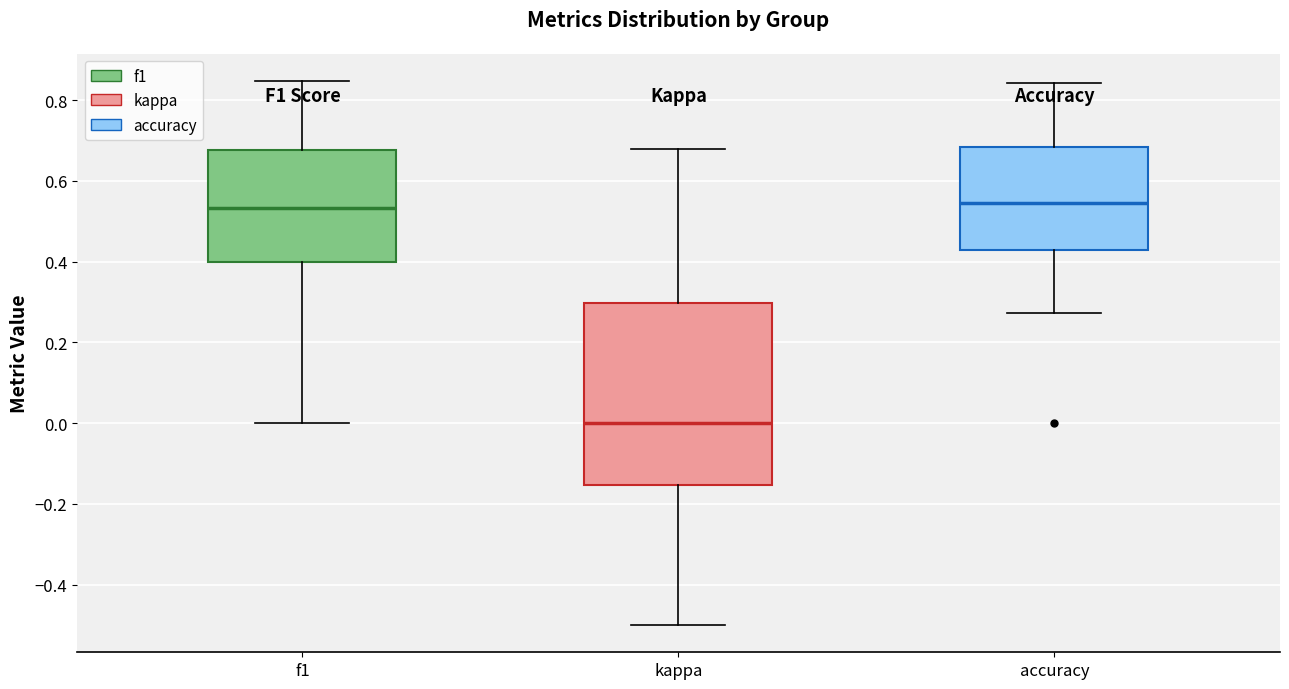

Reading left to right, transcribe this box plot: for each box, give where its median line is, the range the box spans, and where its two whiskers end, as read against the y-axis. The values are not printed on the chart, so give them approximately, as read against the axis.

f1: median 0.54, box 0.40 to 0.68, whiskers 0.00 to 0.84
kappa: median 0.00, box -0.16 to 0.30, whiskers -0.50 to 0.68
accuracy: median 0.54, box 0.42 to 0.68, whiskers 0.28 to 0.84